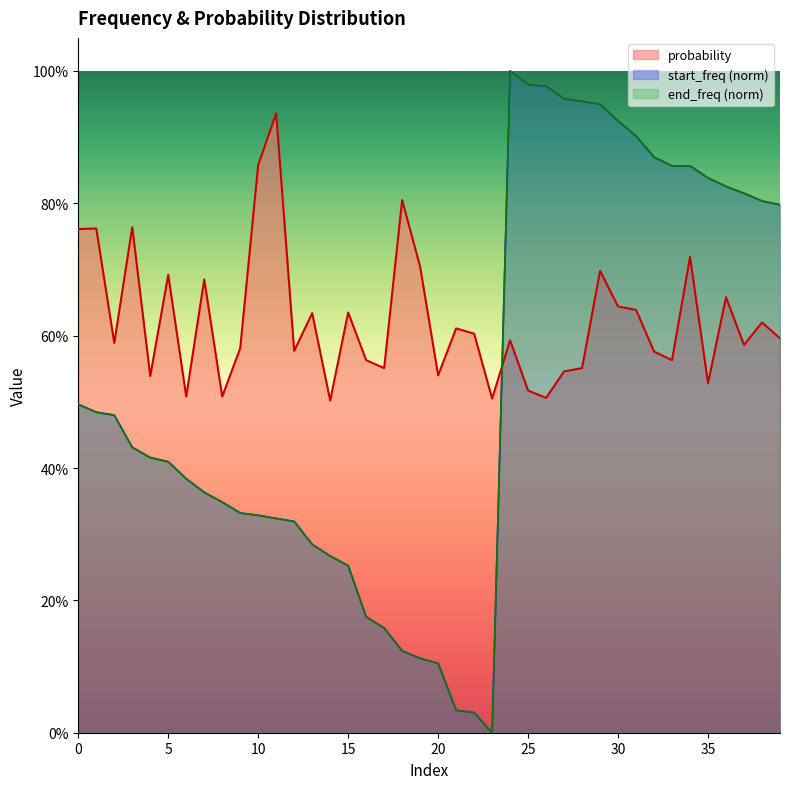

Reading left to right, list all the values displayed in this chart.

start_freq: 0=0.5	1=0.5	2=0.5	3=0.4	4=0.4	5=0.4	6=0.4	7=0.4	8=0.3	9=0.3	10=0.3	11=0.3	12=0.3	13=0.3	14=0.3	15=0.3	16=0.2	17=0.2	18=0.1	19=0.1	20=0.1	21=0.0	22=0.0	23=0.0	24=1.0	25=1.0	26=1.0	27=1.0	28=1.0	29=0.9	30=0.9	31=0.9	32=0.9	33=0.9	34=0.9	35=0.8	36=0.8	37=0.8	38=0.8	39=0.8
end_freq: 0=0.5	1=0.5	2=0.5	3=0.4	4=0.4	5=0.4	6=0.4	7=0.4	8=0.3	9=0.3	10=0.3	11=0.3	12=0.3	13=0.3	14=0.3	15=0.3	16=0.2	17=0.2	18=0.1	19=0.1	20=0.1	21=0.0	22=0.0	23=0.0	24=1.0	25=1.0	26=1.0	27=1.0	28=1.0	29=0.9	30=0.9	31=0.9	32=0.9	33=0.9	34=0.9	35=0.8	36=0.8	37=0.8	38=0.8	39=0.8
probability: 0=0.8	1=0.8	2=0.6	3=0.8	4=0.5	5=0.7	6=0.5	7=0.7	8=0.5	9=0.6	10=0.9	11=0.9	12=0.6	13=0.6	14=0.5	15=0.6	16=0.6	17=0.6	18=0.8	19=0.7	20=0.5	21=0.6	22=0.6	23=0.5	24=0.6	25=0.5	26=0.5	27=0.5	28=0.6	29=0.7	30=0.6	31=0.6	32=0.6	33=0.6	34=0.7	35=0.5	36=0.7	37=0.6	38=0.6	39=0.6